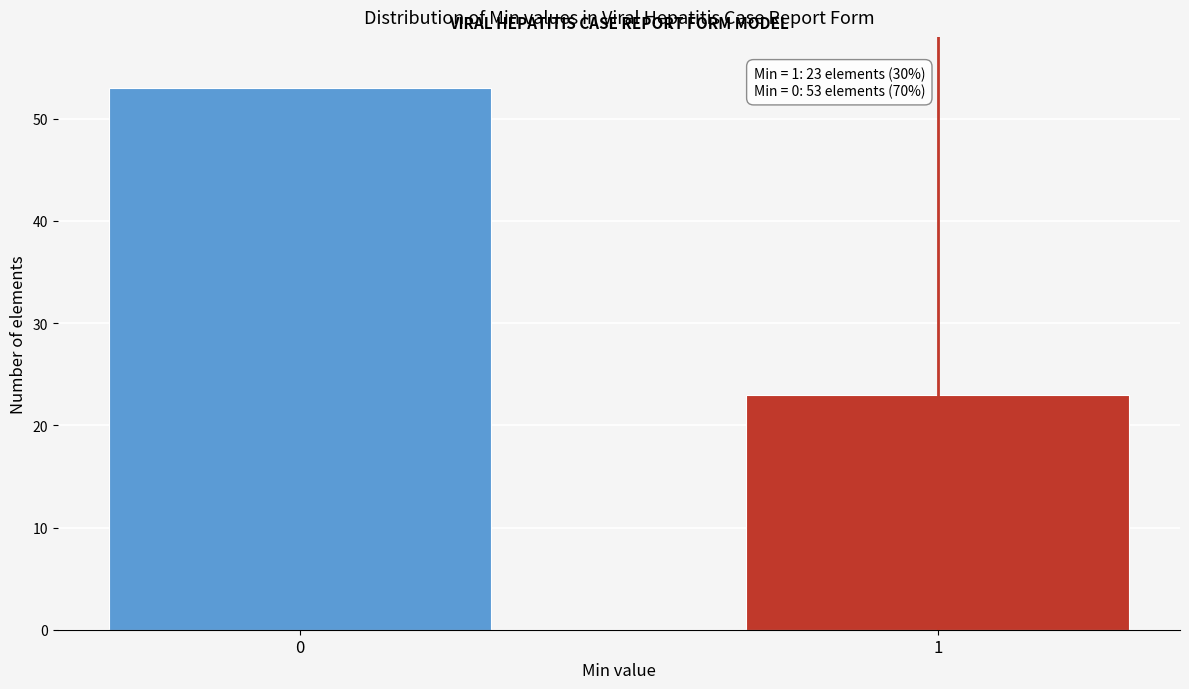

Reading left to right, what are all the values shown in this chart?

0=53	1=23